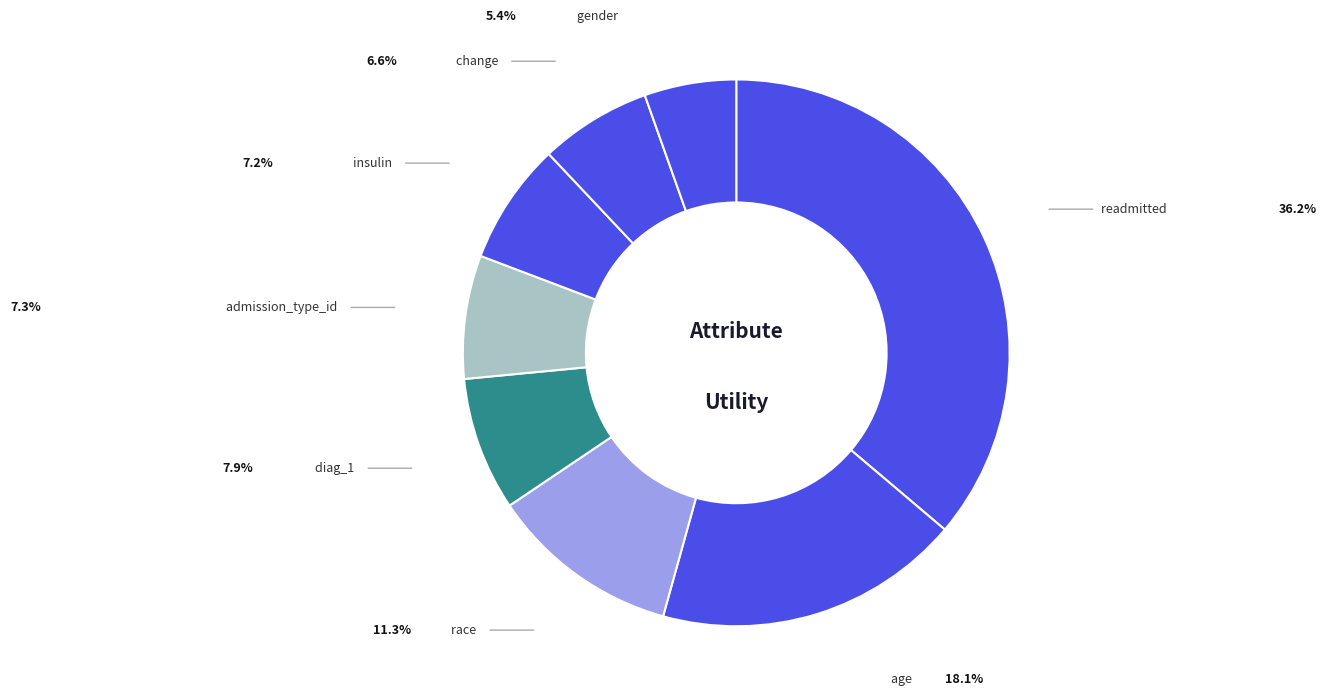

Which category has the biggest portion of the pie?

readmitted